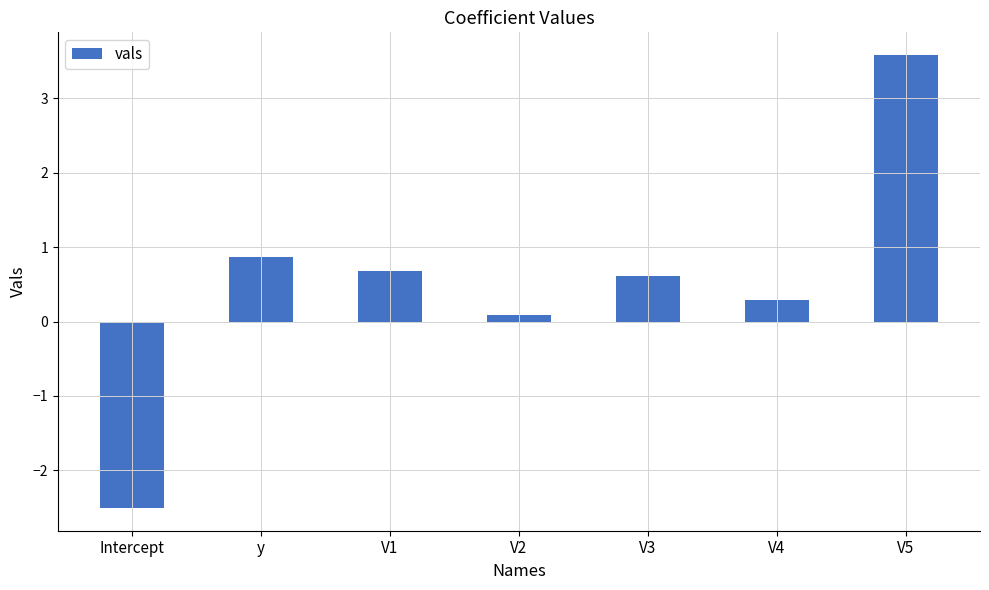

How many values are above zero?

6